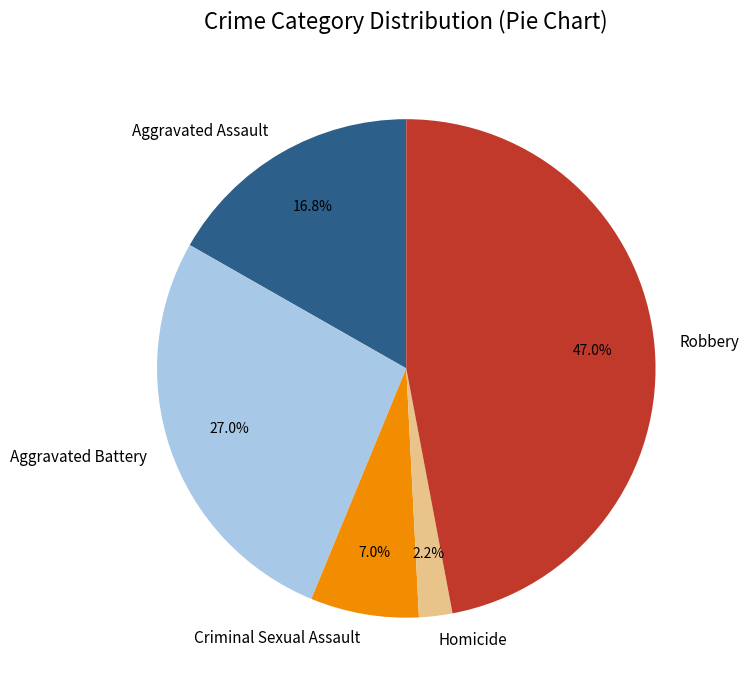

What percentage is NOT represented by Criminal Sexual Assault?

93.0%